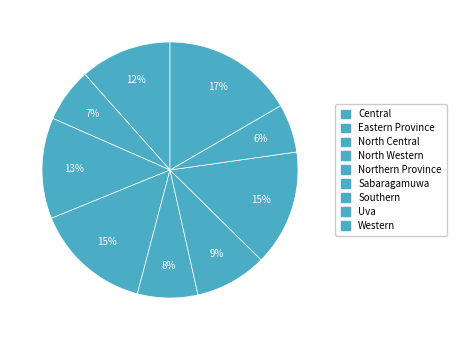

What percentage do Uva and North Central together represent?

18.9%